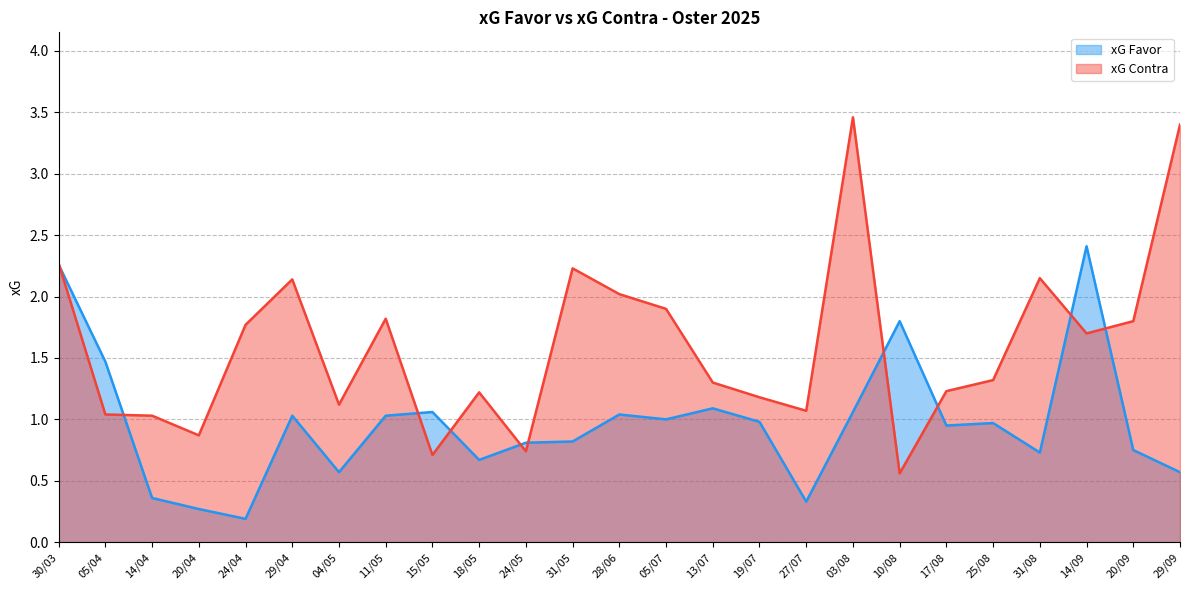

Which series ends up on top after the final intersection of xG Contra and xG Favor?

xG Contra